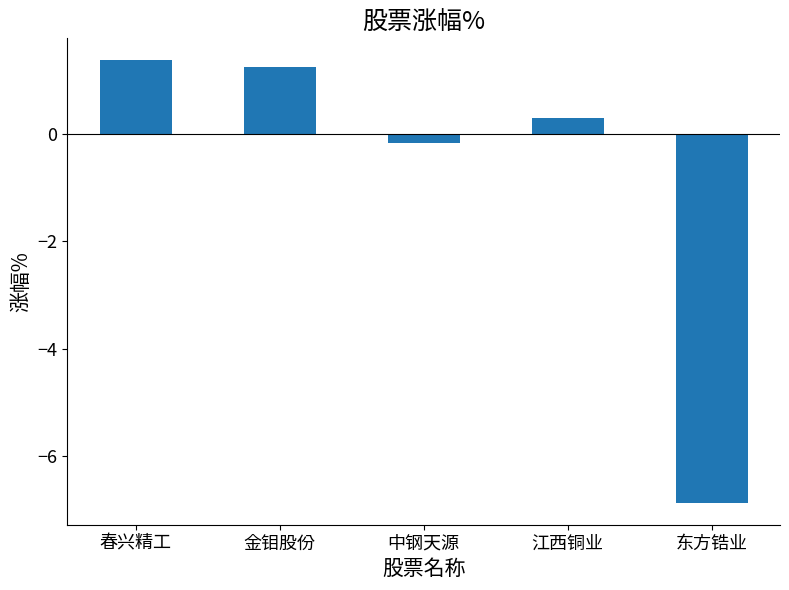

How many values are below 0?

2